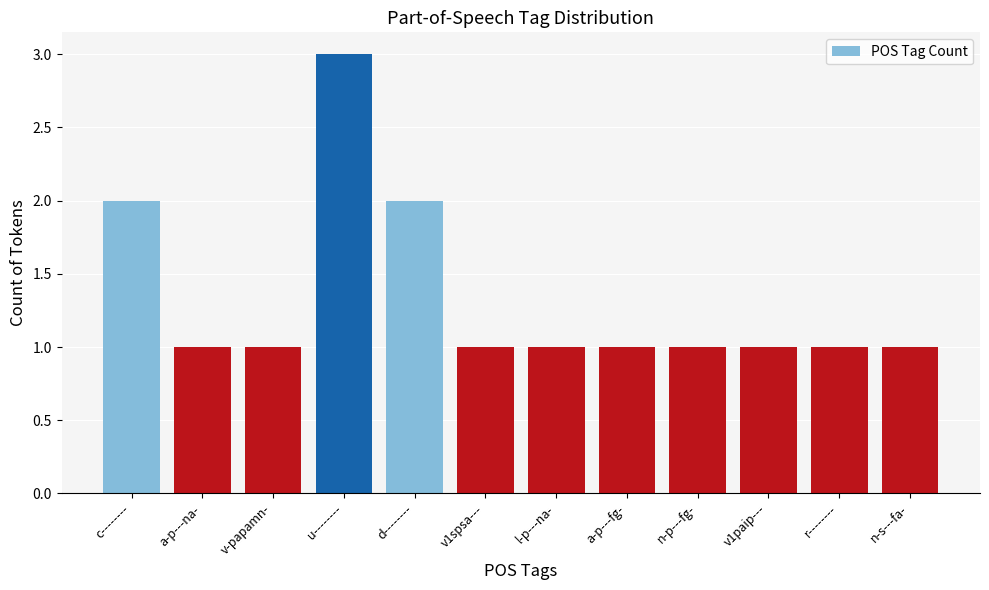

What is the average value?

1